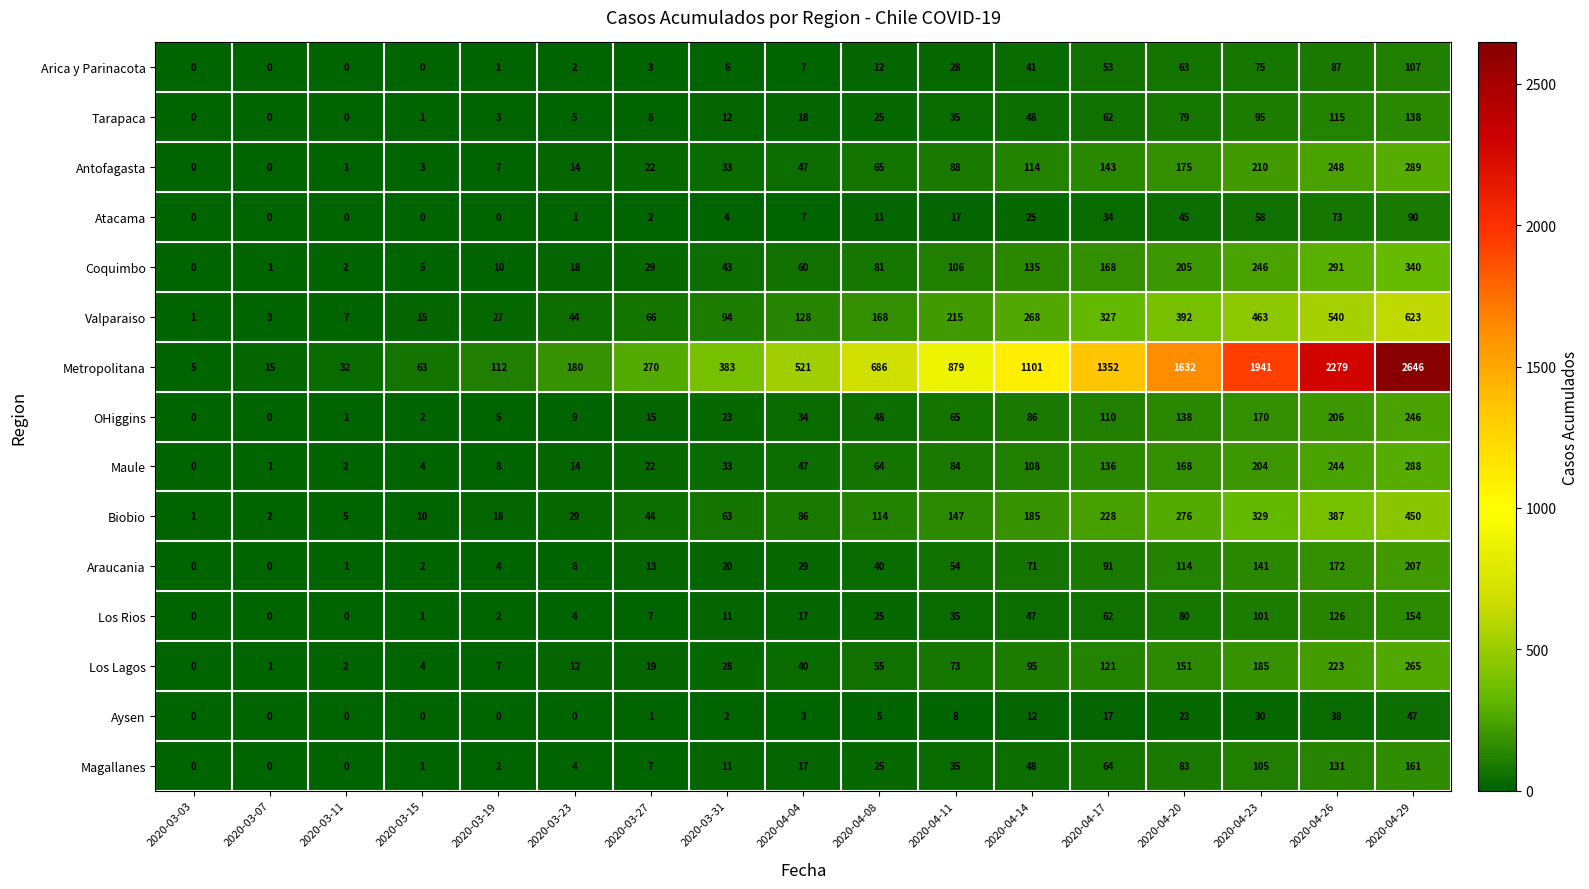

Which series changed the most between 2020-03-19 and 2020-04-20?

Metropolitana